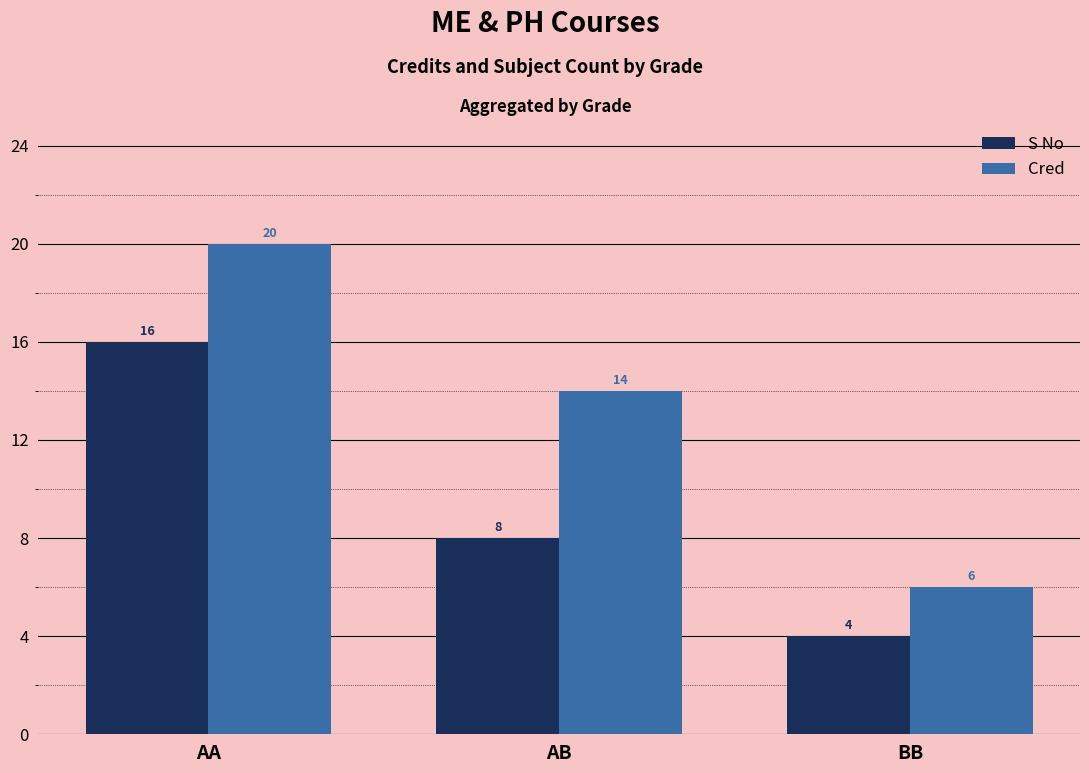

Which label corresponds to the smallest value in the chart?

BB